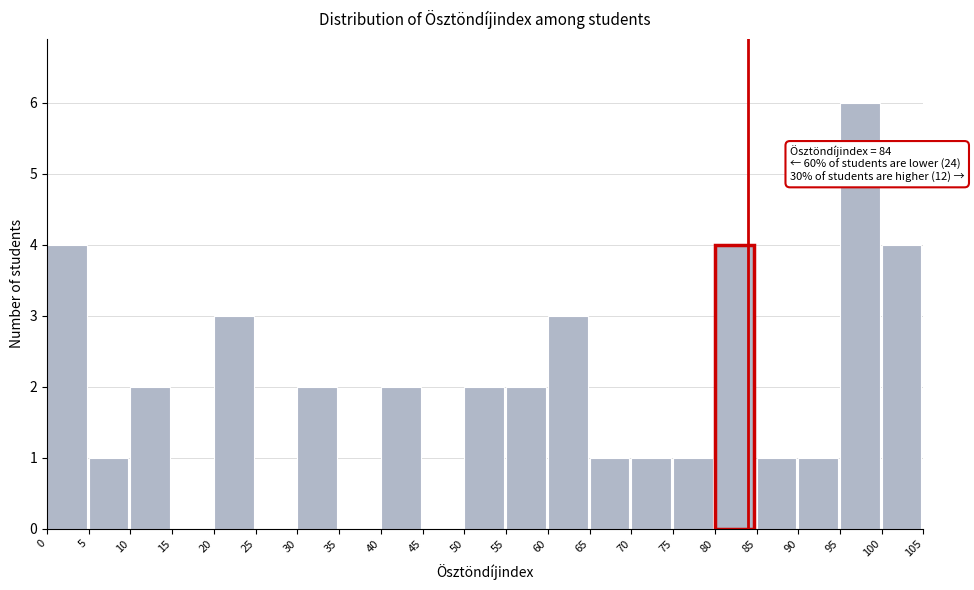

Over which range of the x-axis is the bar tallest?

95 to 100